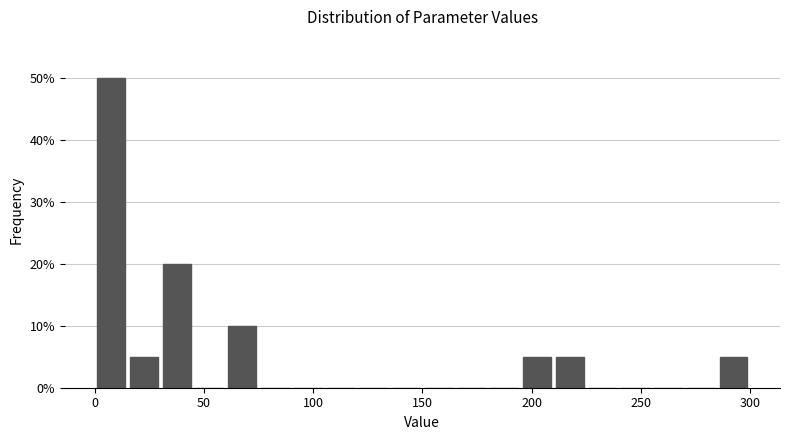

Read against the x-axis, roughly where is the centre of the tallest bar?

10